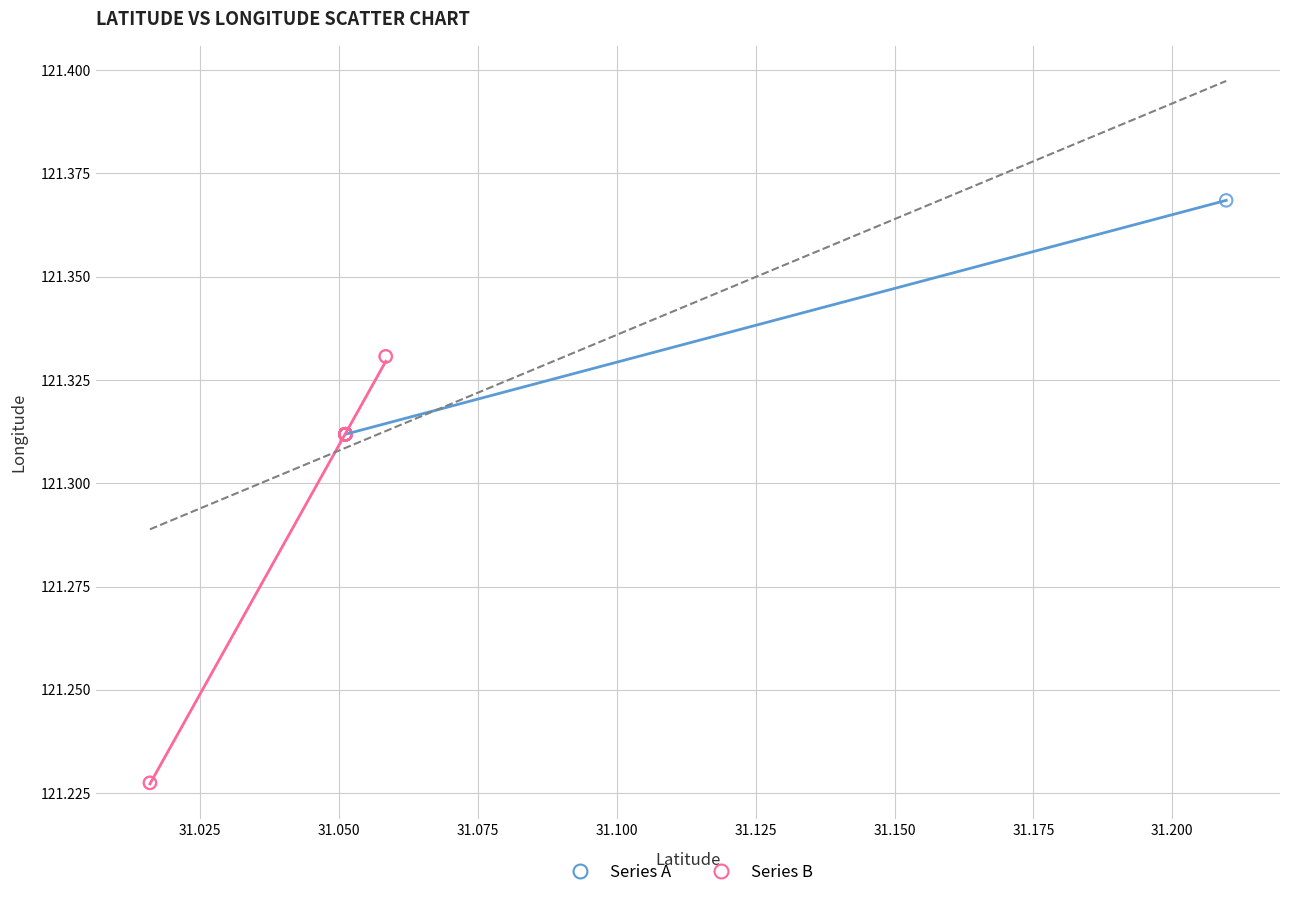

Which series reaches the minimum Y coordinate?

Series B